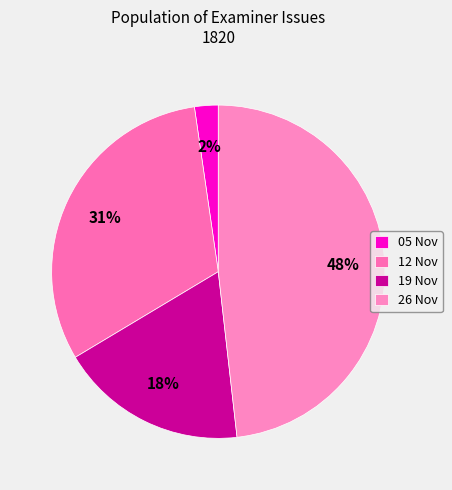

Does any single category account for the majority?

No